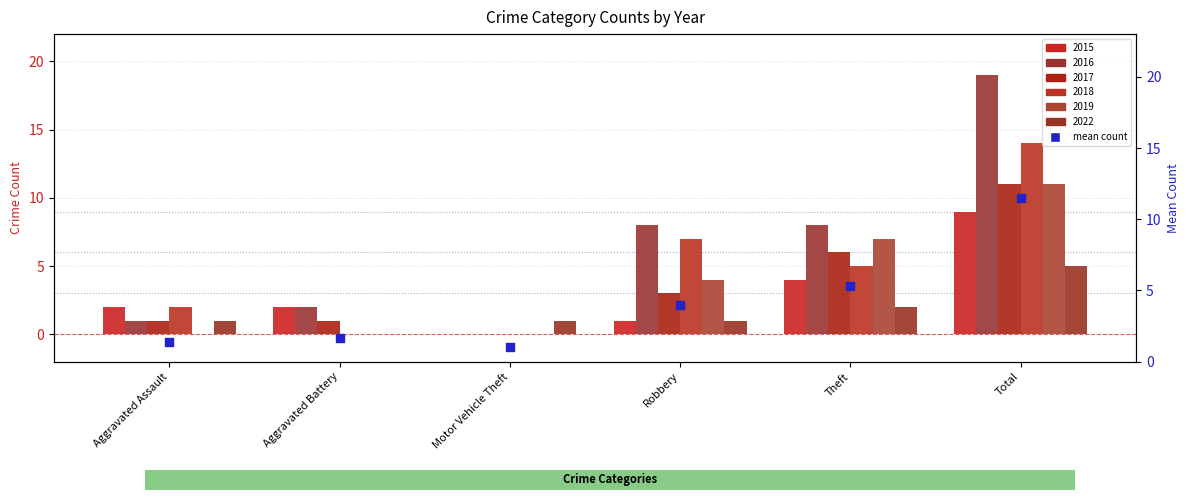

What is the ratio of the value at Total to the value at Aggravated Battery?

6.9